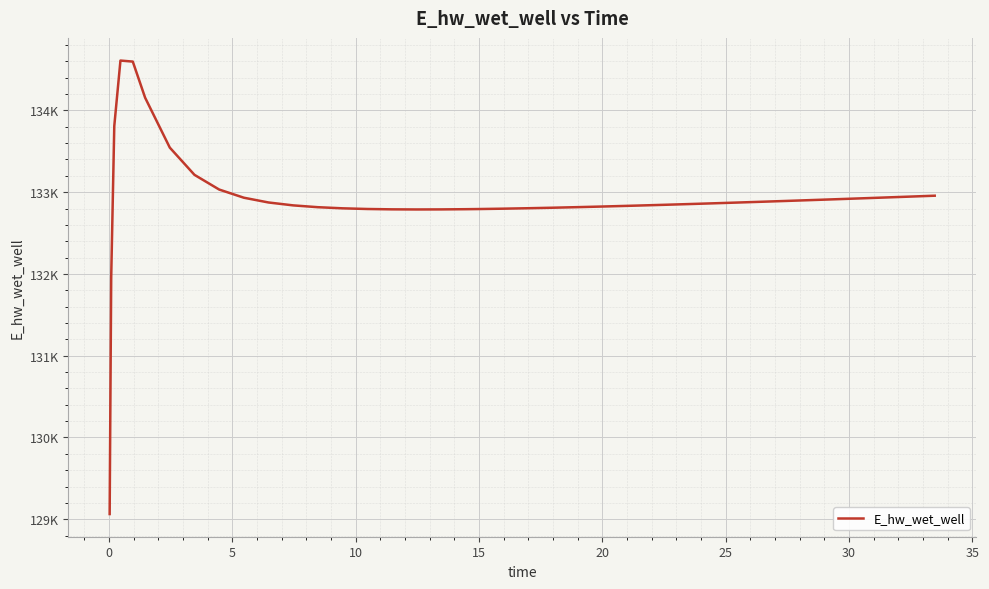

Is this an area chart (filled region under the line)?

No